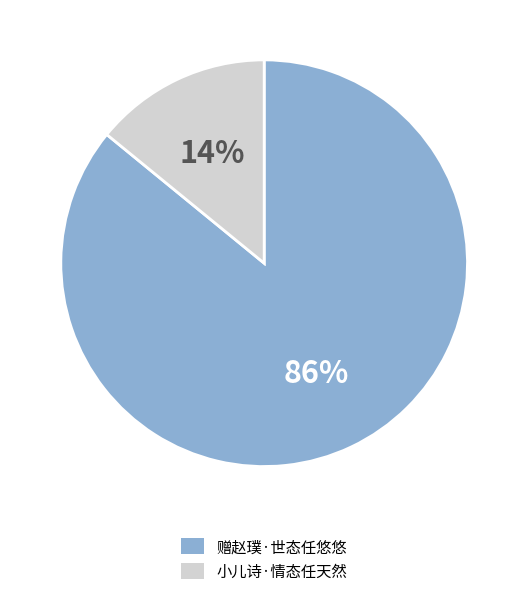

How many segments does this pie chart have?

2